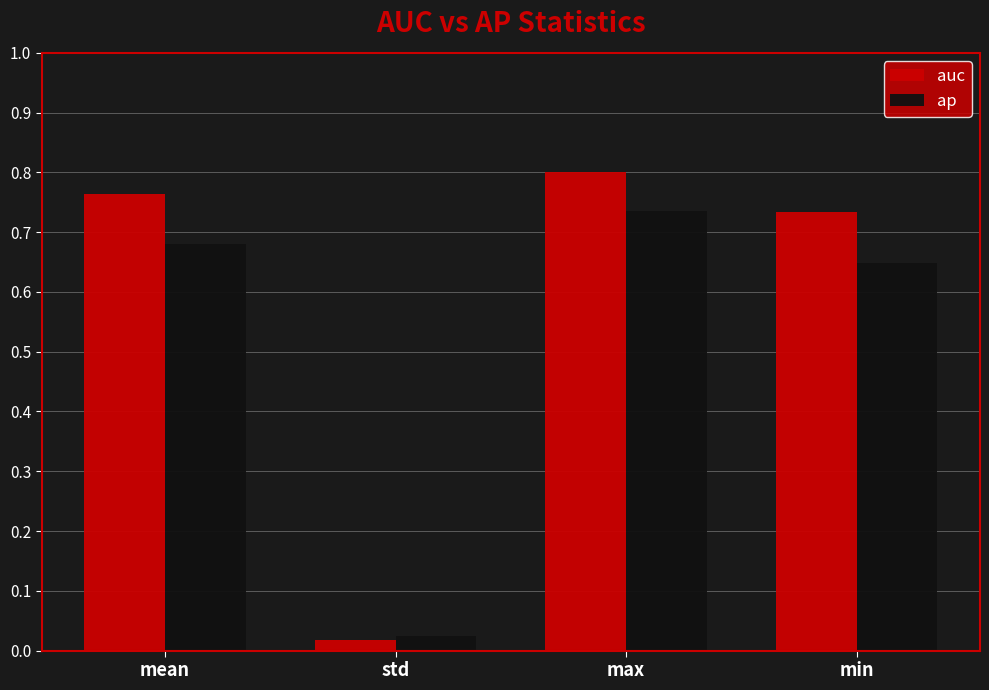

Count the number of categories in the chart.

4